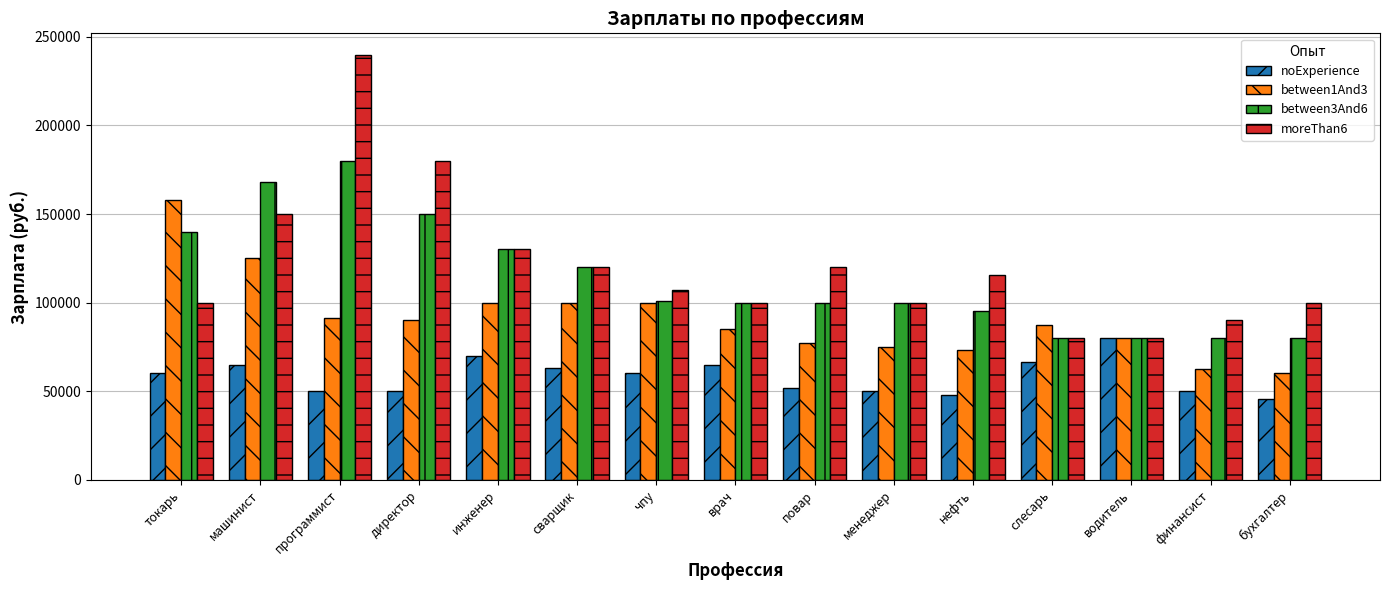

Which series has the largest range (max minus min)?

moreThan6